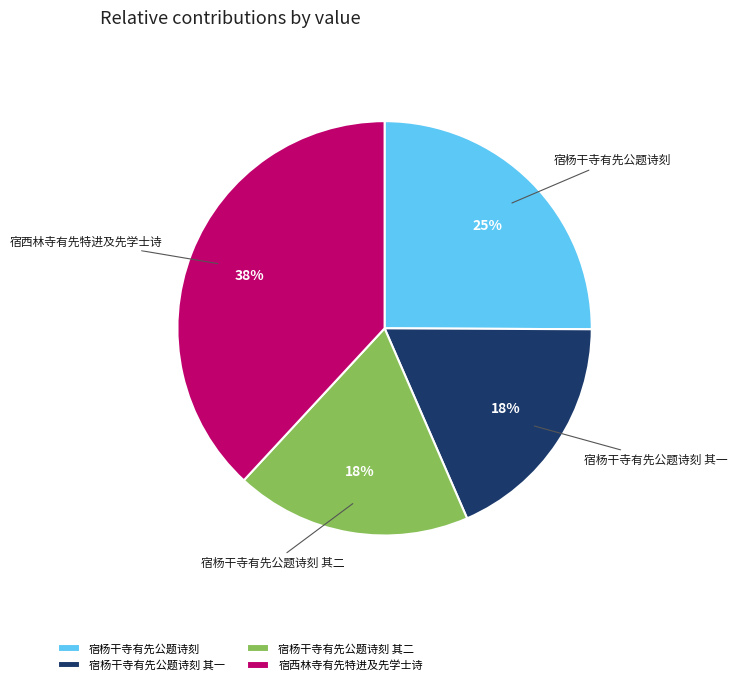

Which slice is the largest?

宿西林寺有先特进及先学士诗